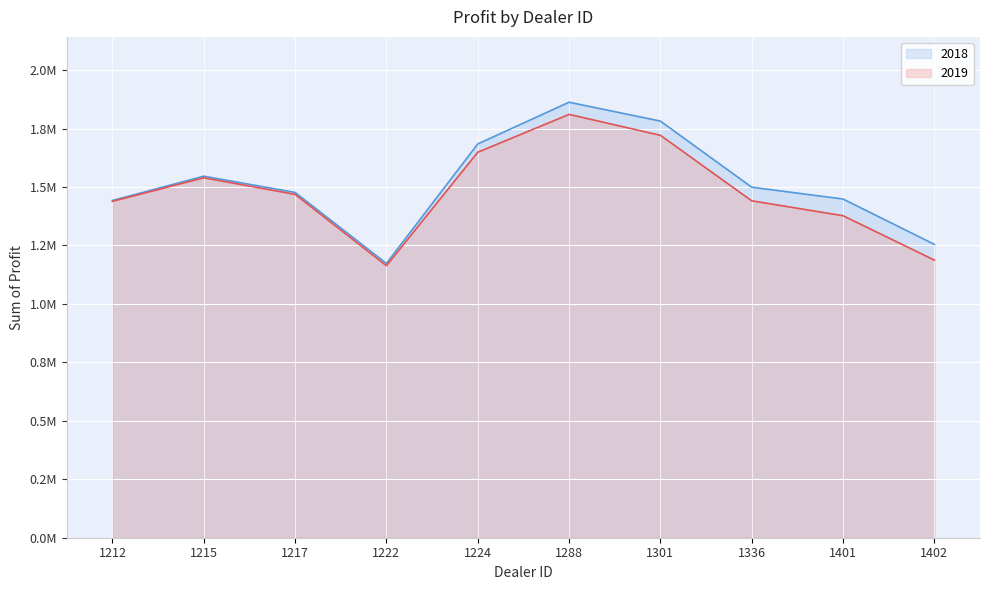

How many values in the 2018 series are below 1499372?

5